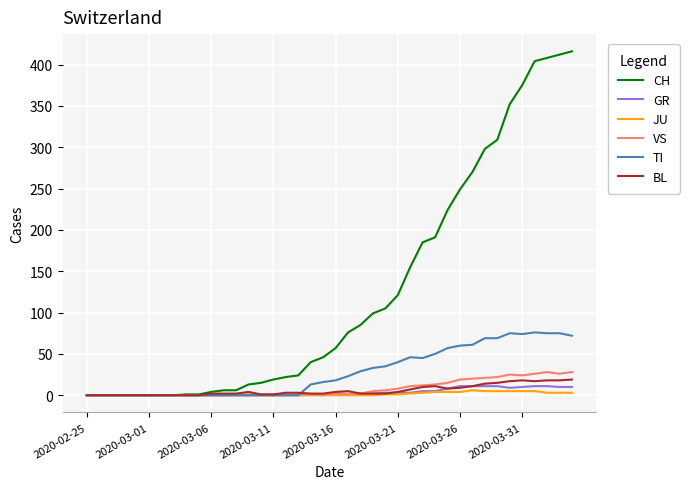

Which series has the largest total across all categories?

CH